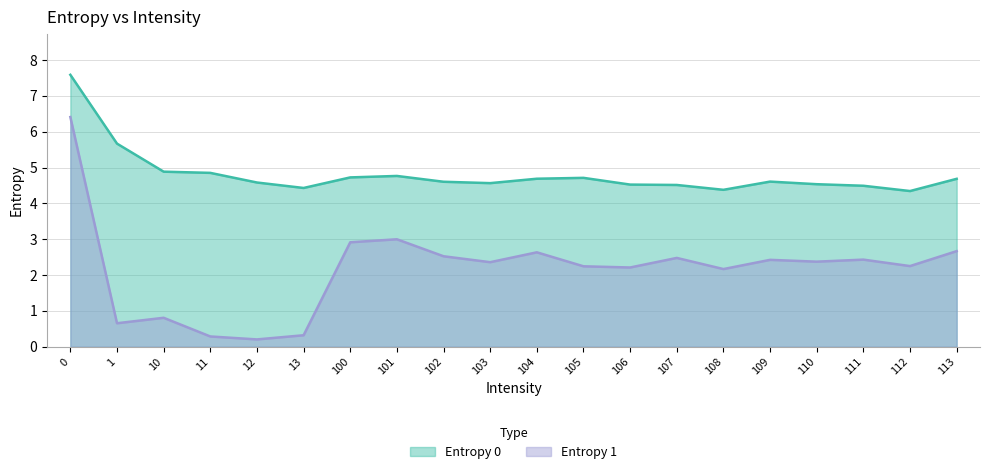

Rank the series by their average value, from highest to lowest.

Entropy 0, Entropy 1